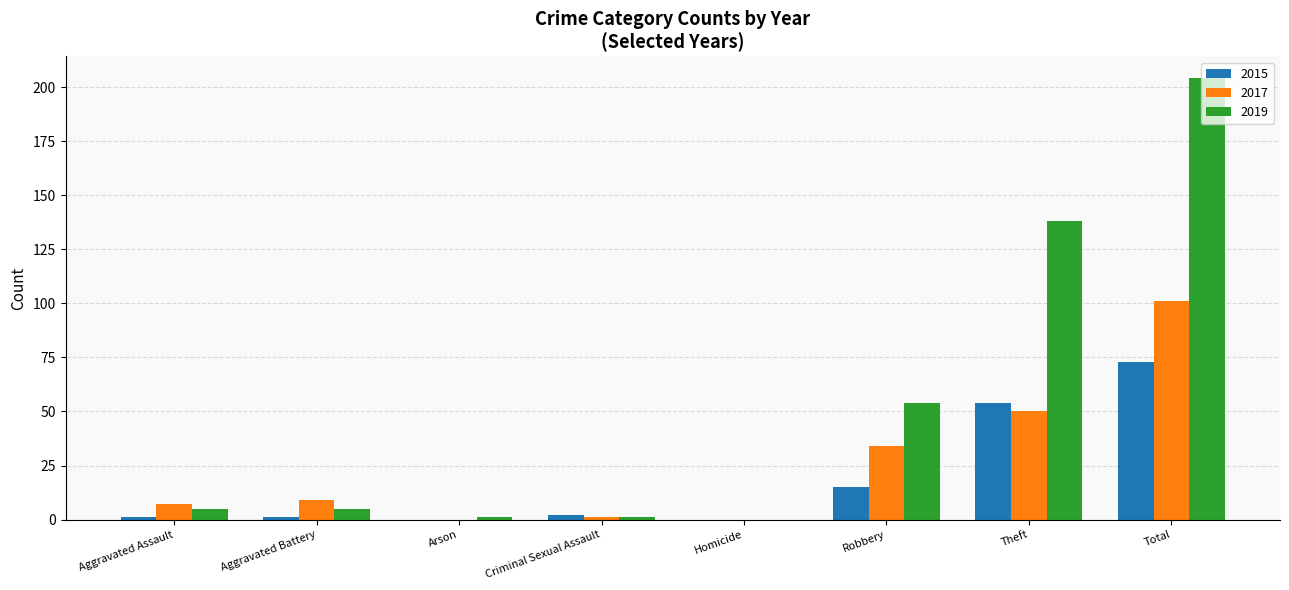

At which category does the chart reach its peak across all series?

Total